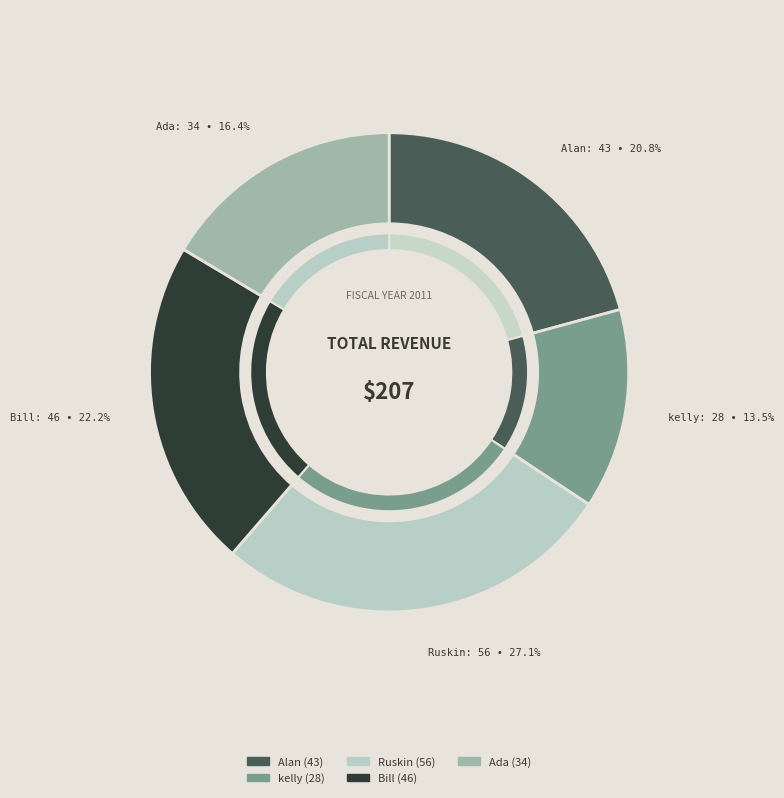

What is the change in value from Alan to Bill?

+3